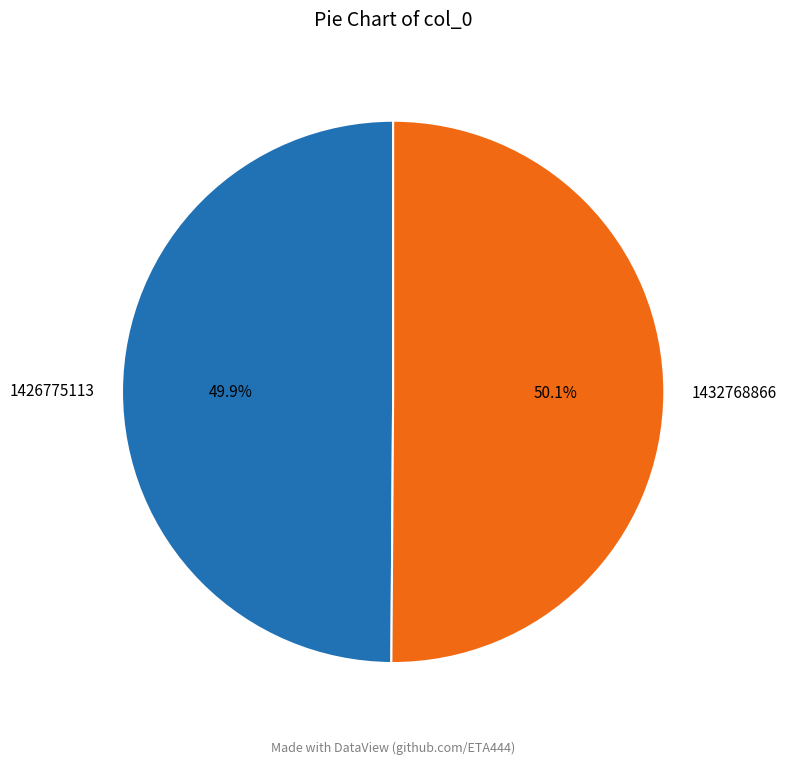

Does any single category account for the majority?

Yes